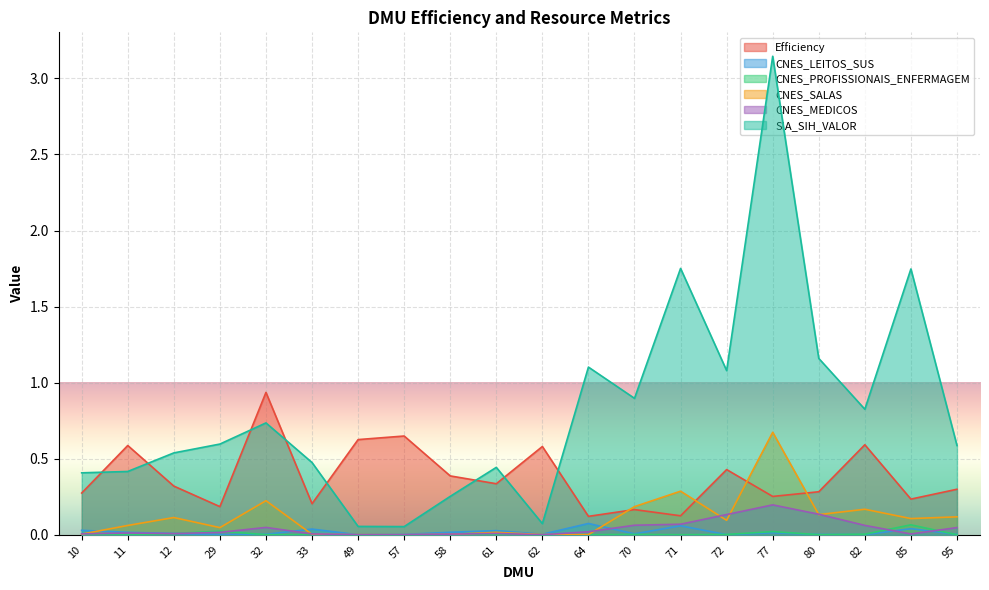

The Efficiency series shows 0.3 at 61. True or false?

True